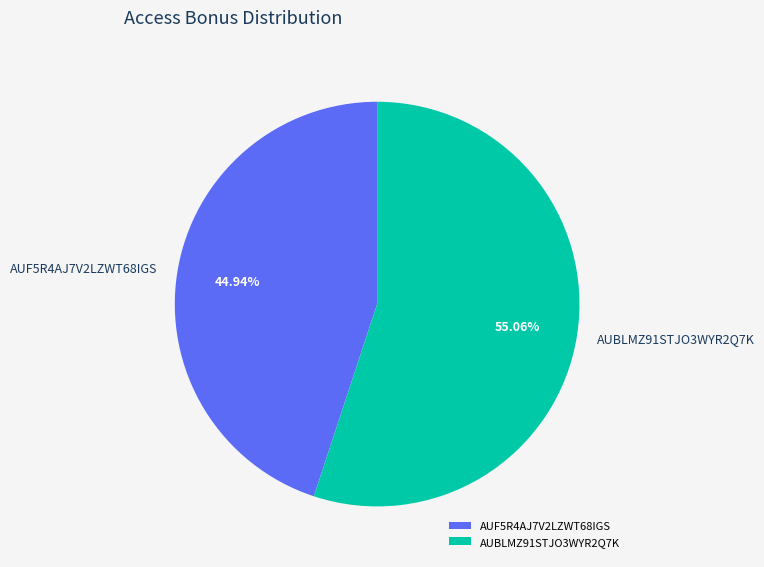

To the nearest percent, what percentage of the pie is AUF5R4AJ7V2LZWT68IGS?

45%